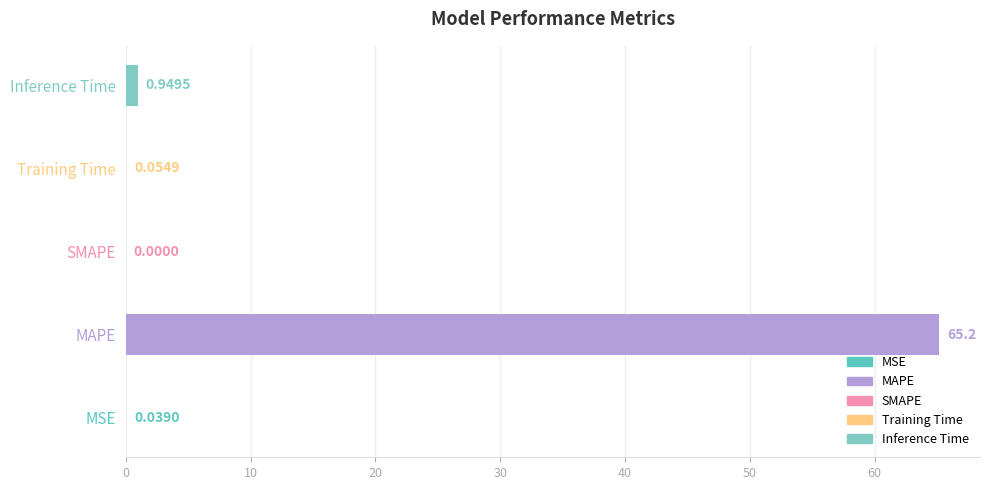

What is the sum of the values at MAPE and SMAPE?

65.2